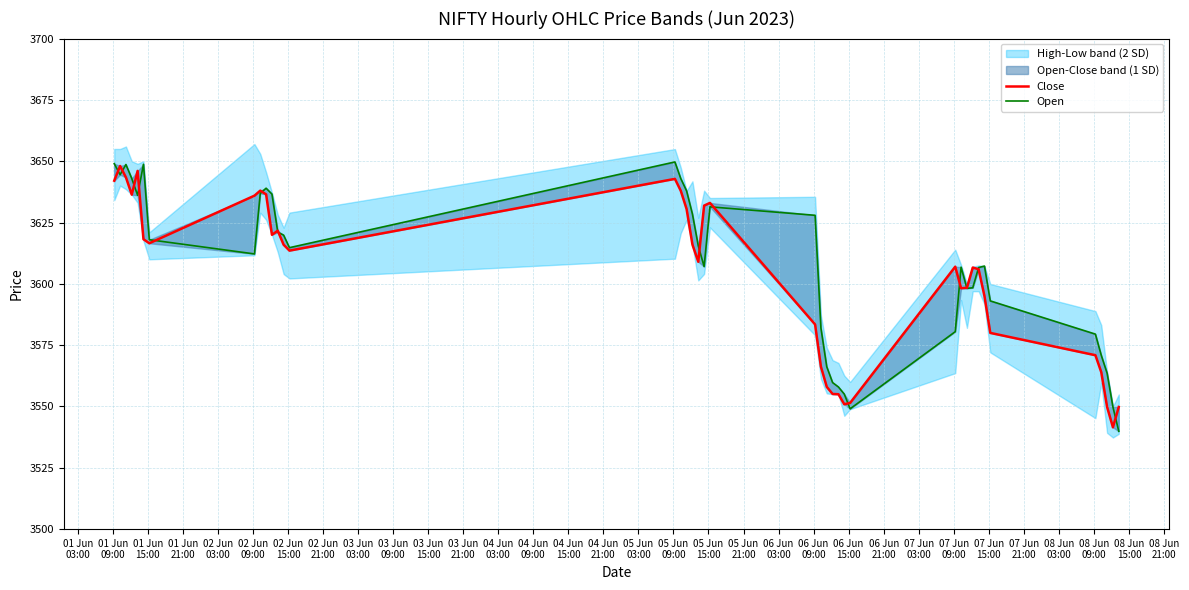

Which series ends up on top after the final intersection of Open and Close?

Close